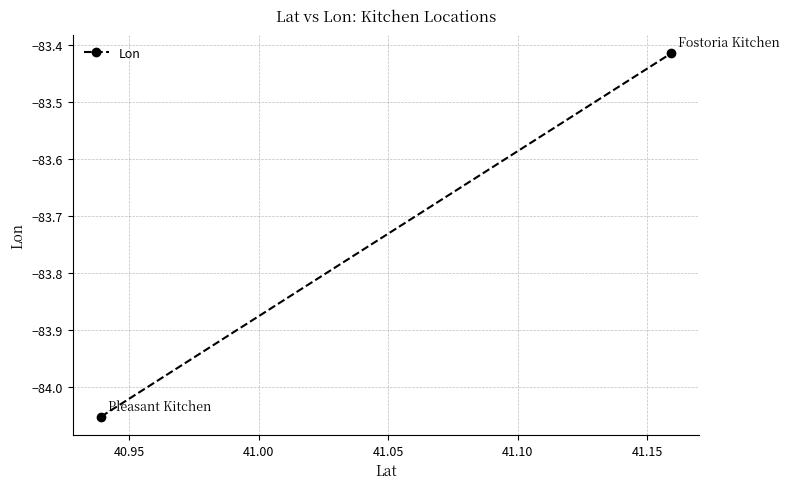

What is the greatest value displayed?

-83.4